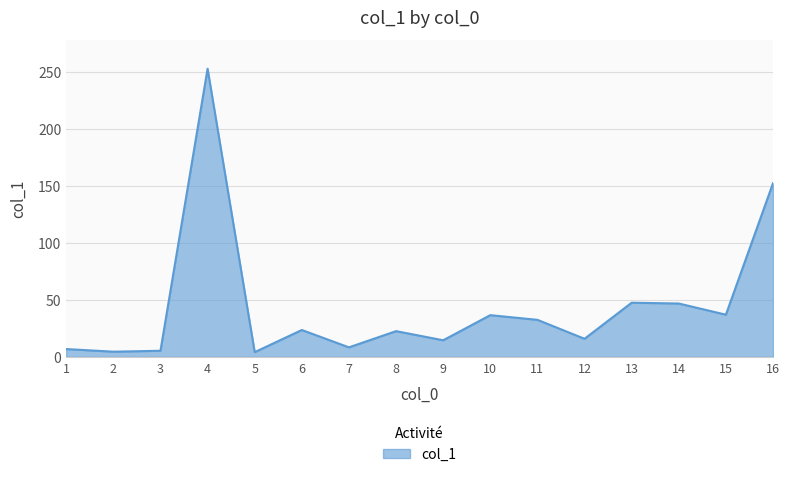

Is it true that the value at 6 is 23.6?

True